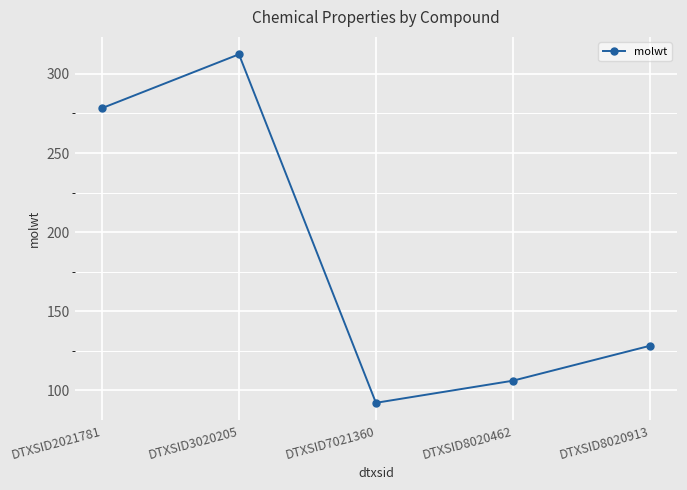

Reading left to right, what are all the values shown in this chart?

278.4	312.4	92.1	106.1	128.2